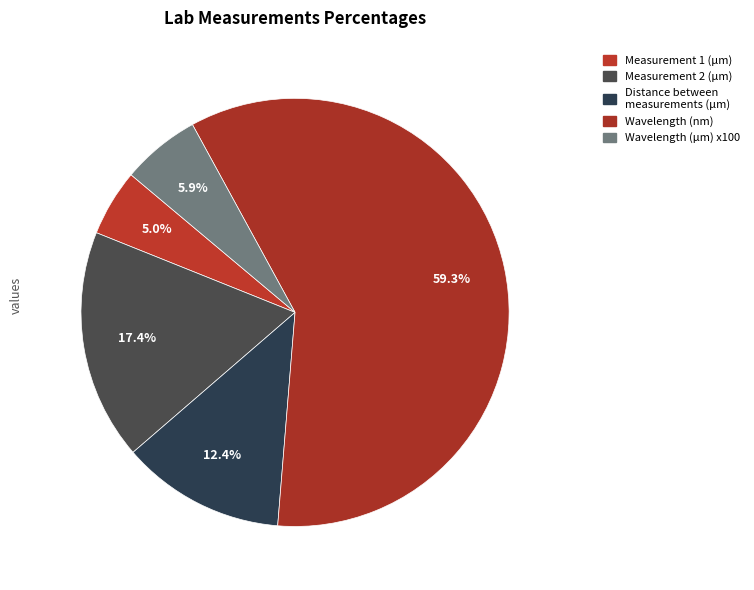

Count the number of slices in the pie.

5